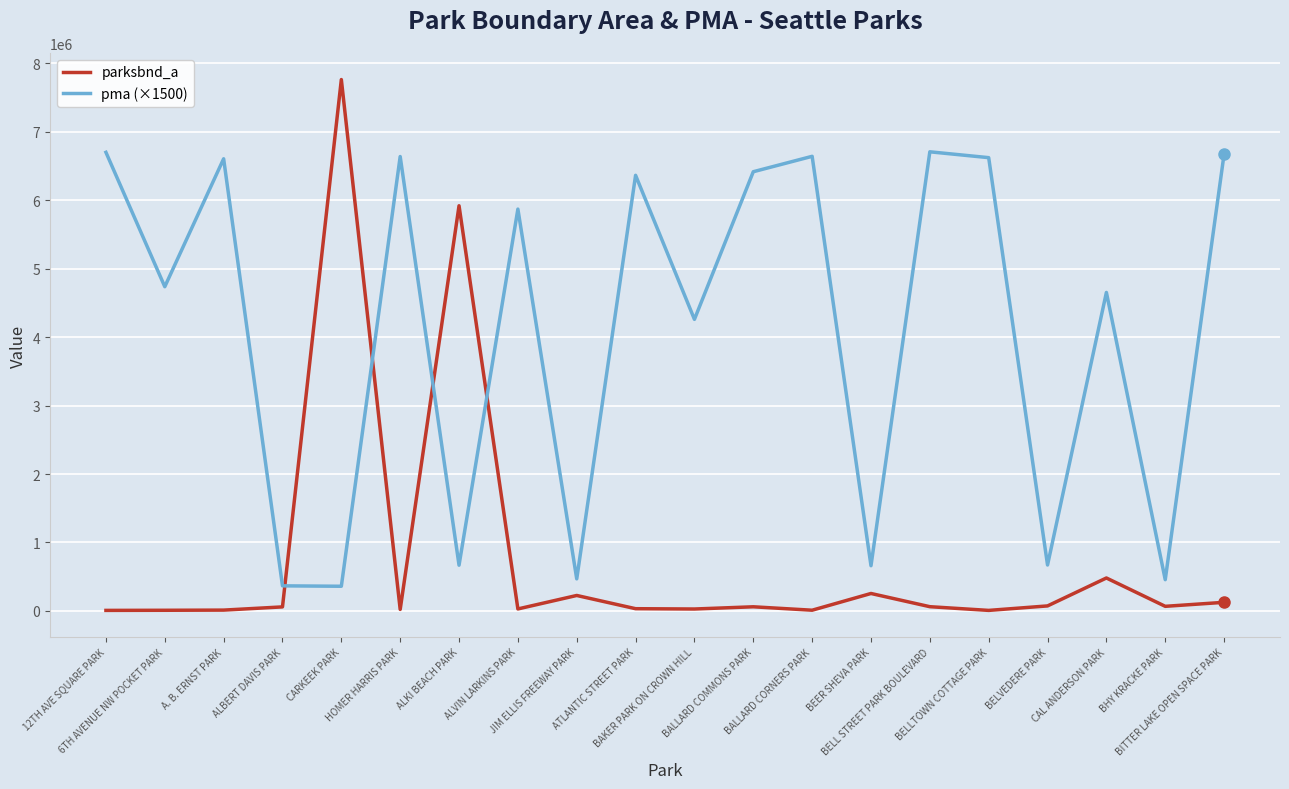

Rank the series at A. B. ERNST PARK from highest to lowest value.

pma (×1500), parksbnd_a